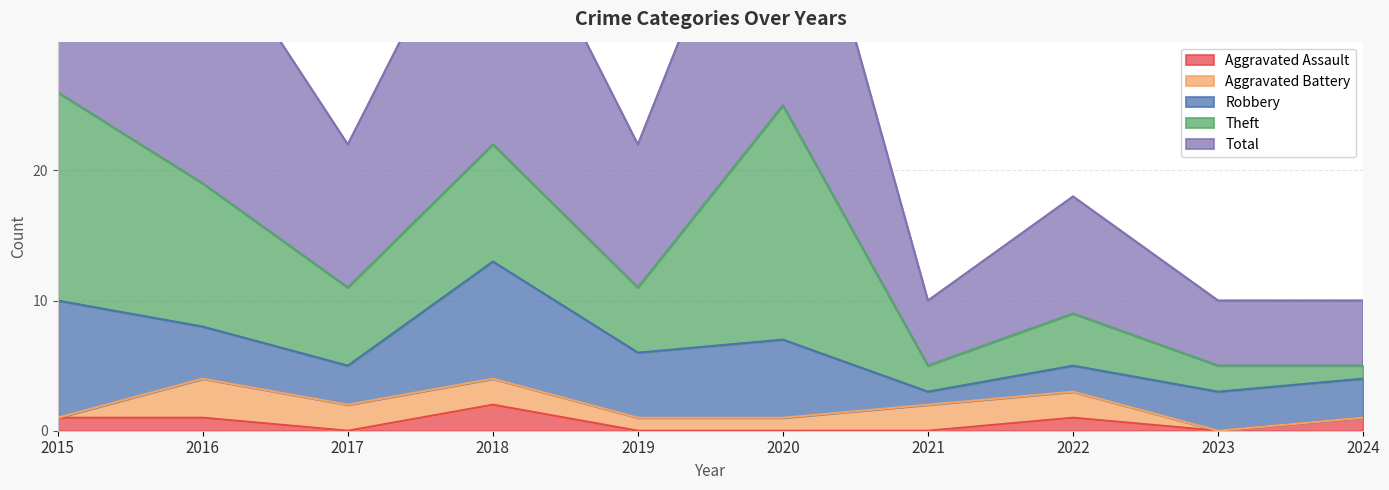

What is the value of the Aggravated Battery point at the 5th from the left?

1